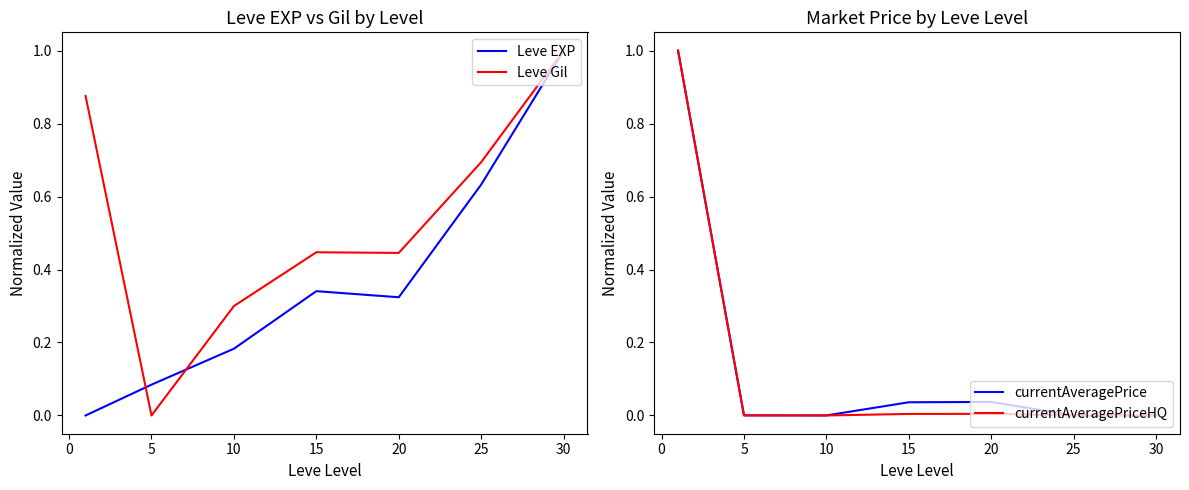

The Leve EXP series shows 0.9 at 25. True or false?

False